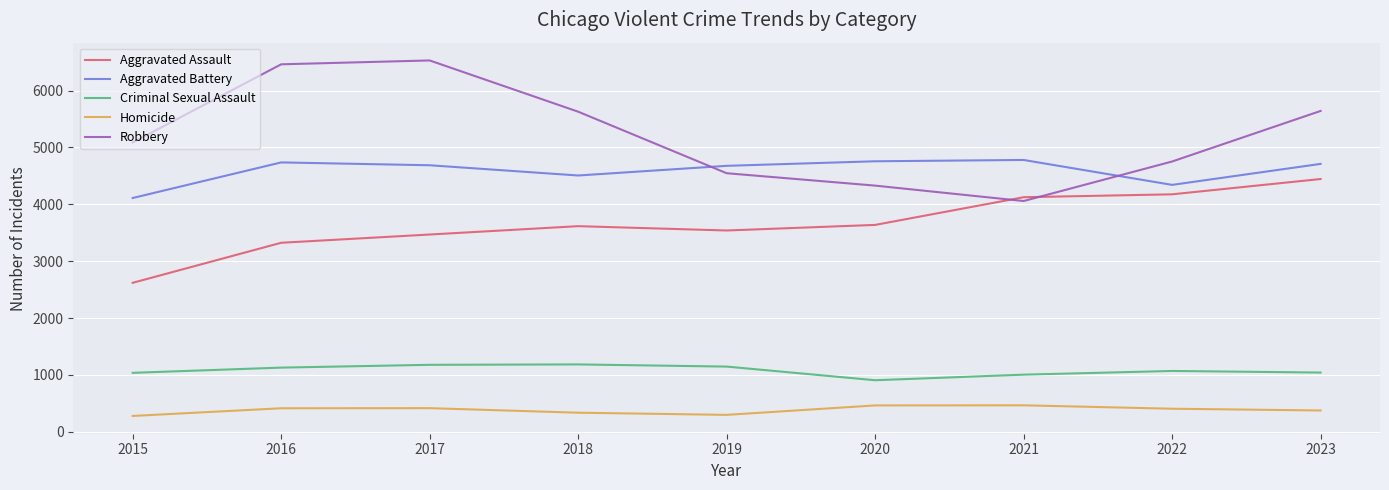

Does the chart have visible grid lines?

Yes